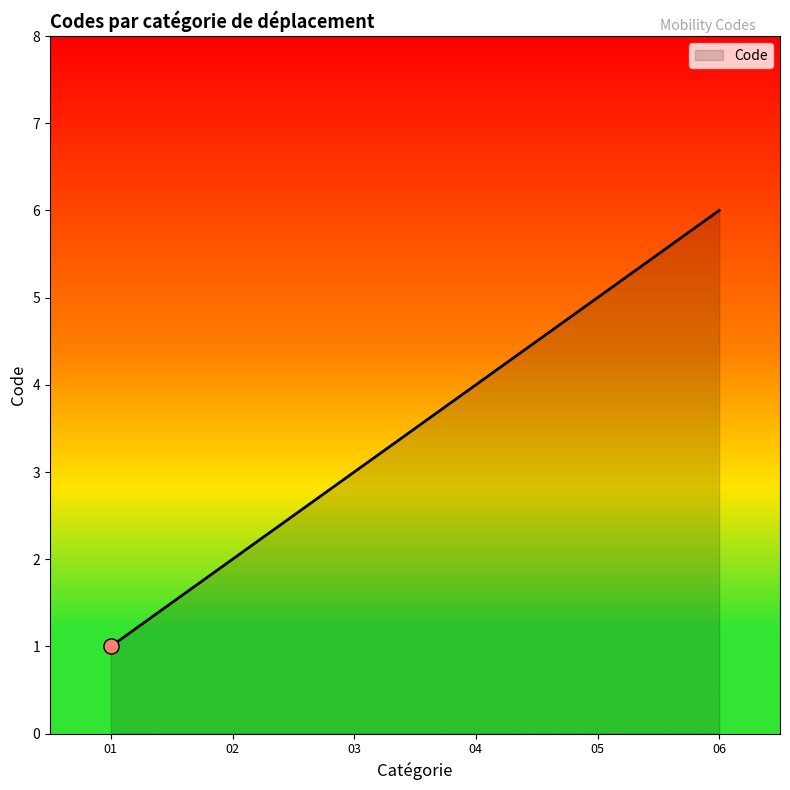

What is the ratio of the value at 02 to the value at 06?

0.3